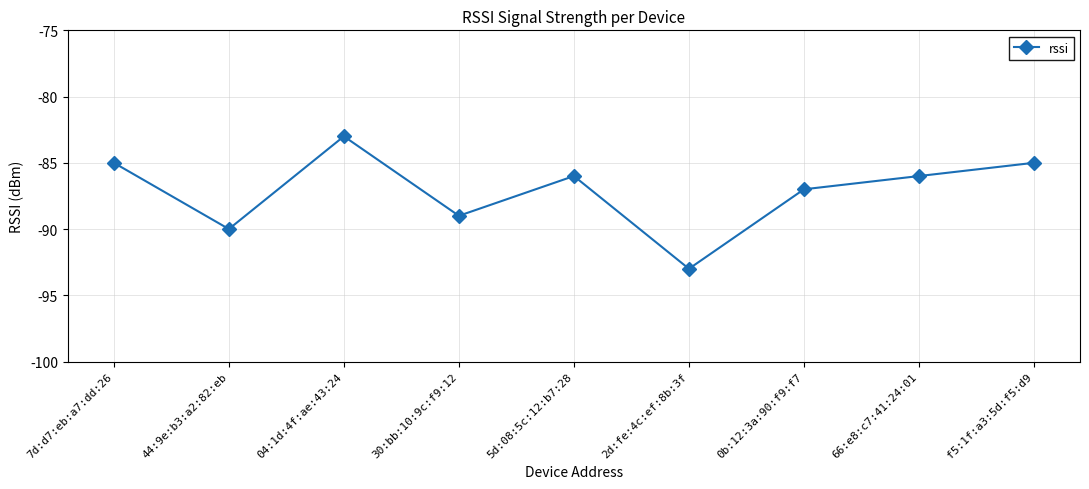

What is the value of the 8th point from the left?

-86